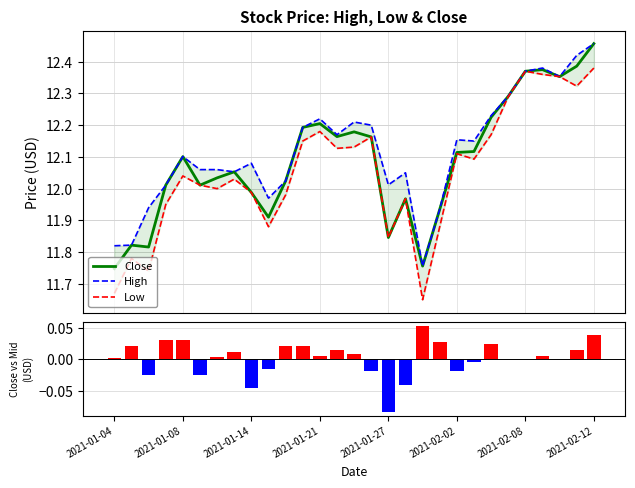

What is the label of the 20th bar from the left?

2021-02-01